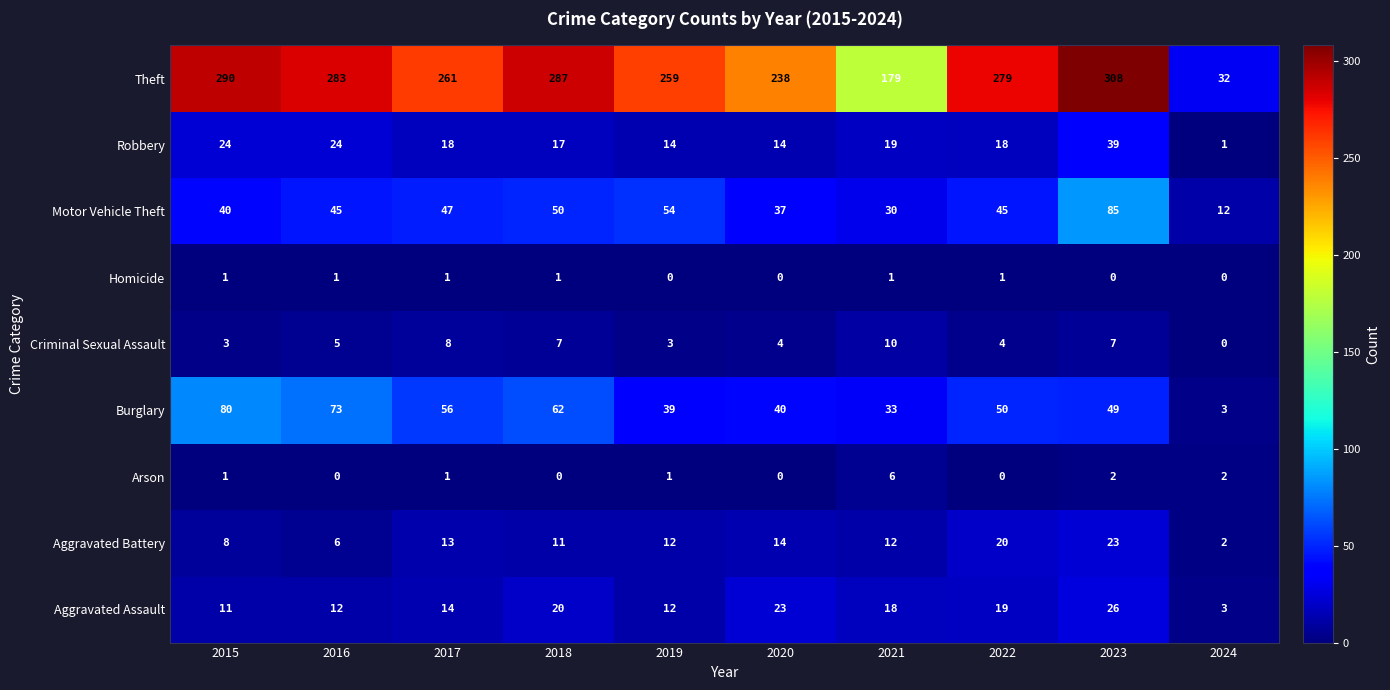

What is the maximum value for Motor Vehicle Theft?

85